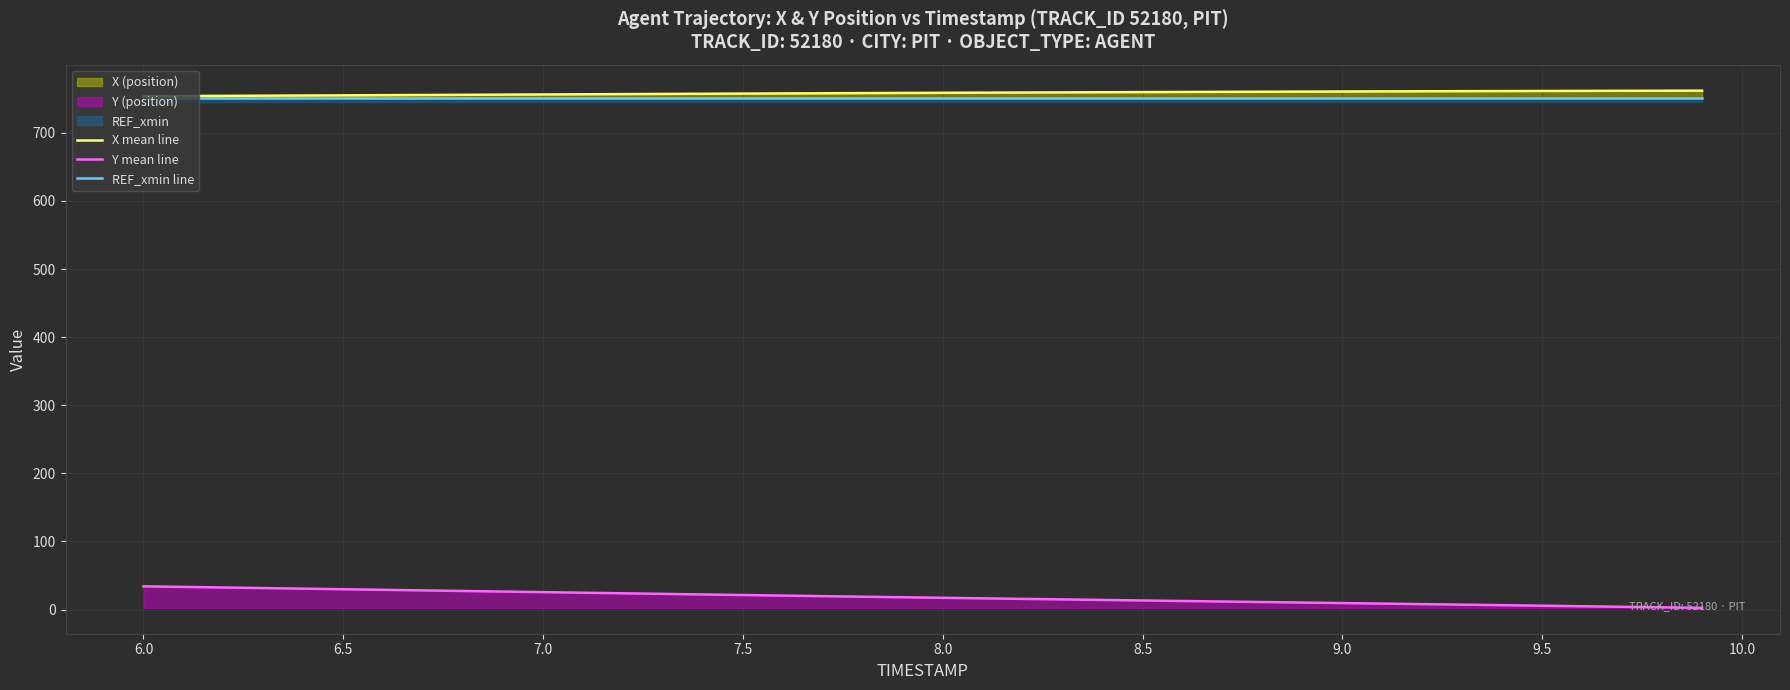

Reading left to right, list all the values displayed in this chart.

X mean line: 753.7	754.0	754.2	754.5	754.7	755.0	755.2	755.5	755.8	756.0	756.3	756.5	756.8	757.0	757.3	757.5	757.8	758.0	758.2	758.5	758.7	758.9	759.1	759.3	759.5	759.7	759.9	760.1	760.3	760.5	760.6	760.8	760.9	761.1	761.2	761.4	761.5	761.6	761.7	761.9
Y mean line: 34.1	33.3	32.4	31.6	30.7	29.9	29.0	28.2	27.3	26.5	25.6	24.7	23.9	23.1	22.2	21.4	20.5	19.7	18.9	18.1	17.3	16.5	15.7	14.9	14.2	13.4	12.6	11.8	11.1	10.3	9.6	8.8	8.0	7.2	6.5	5.7	4.9	4.1	3.3	2.5
REF_xmin line: 750.8	750.8	750.8	750.8	750.8	750.8	750.8	750.8	750.8	750.8	750.8	750.8	750.8	750.8	750.8	750.8	750.8	750.8	750.8	750.8	750.8	750.8	750.8	750.8	750.8	750.8	750.8	750.8	750.8	750.8	750.8	750.8	750.8	750.8	750.8	750.8	750.8	750.8	750.8	750.8